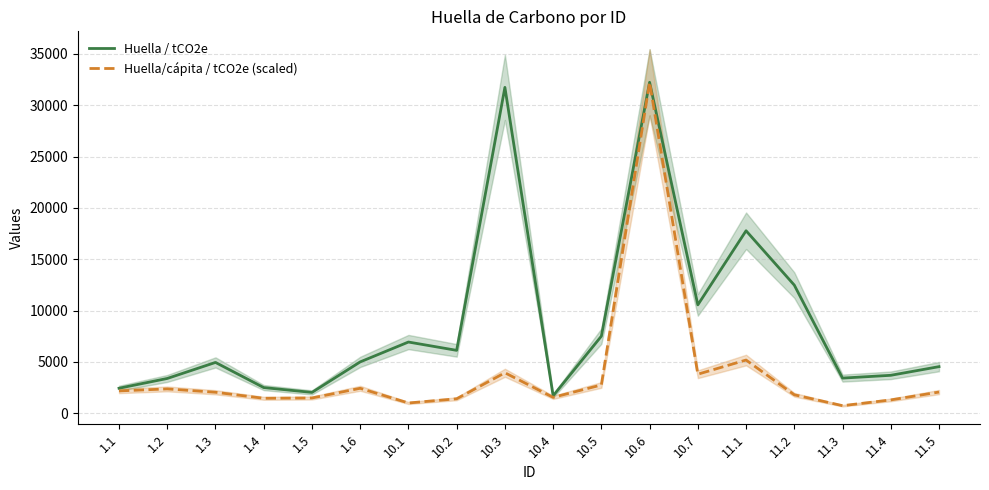

Reading right to left, transcribe all the data shown in this chart.

Huella / tCO2e: 4539.6	3696.4	3424.0	12478.5	17772.5	10556.1	32230.0	7507.8	1701.5	31736.1	6126.5	6936.6	5002.5	2031.1	2501.8	4950.8	3388.8	2438.0
Huella/cápita / tCO2e (scaled): 2064.8	1299.2	739.3	1799.5	5182.9	3802.5	32230.0	2757.2	1549.8	3943.0	1410.4	1000.2	2431.4	1489.4	1458.7	2045.2	2372.0	2176.3